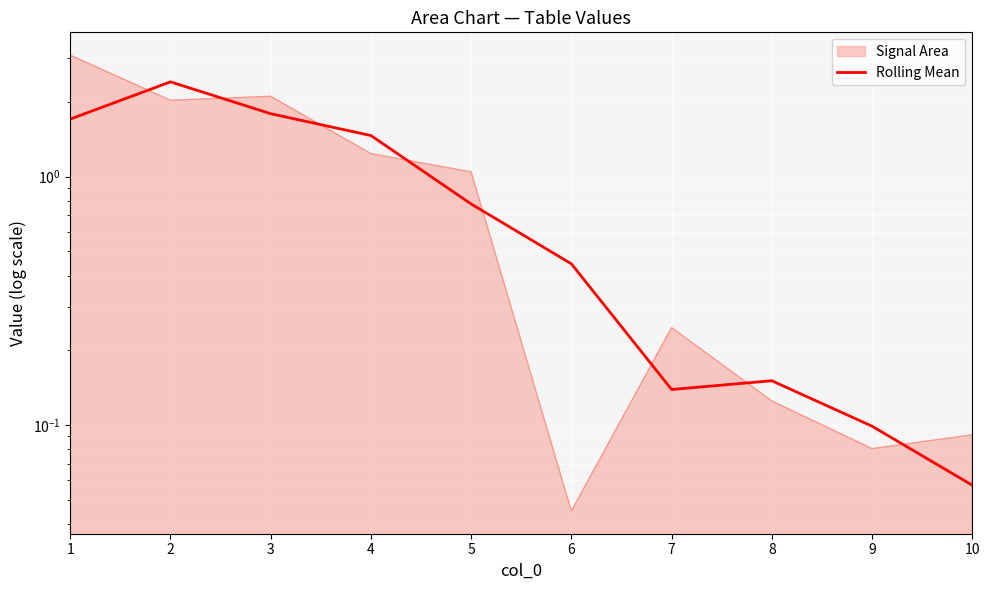

What is the value of the 1st point from the left?

1.7